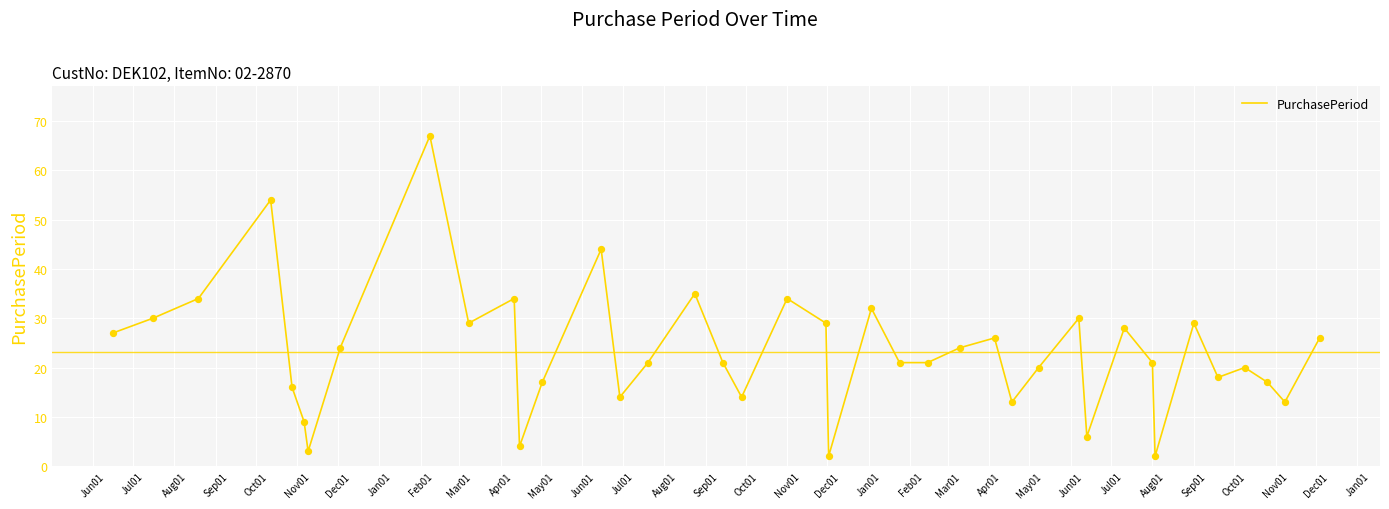

What is the difference between the maximum and minimum values?

65